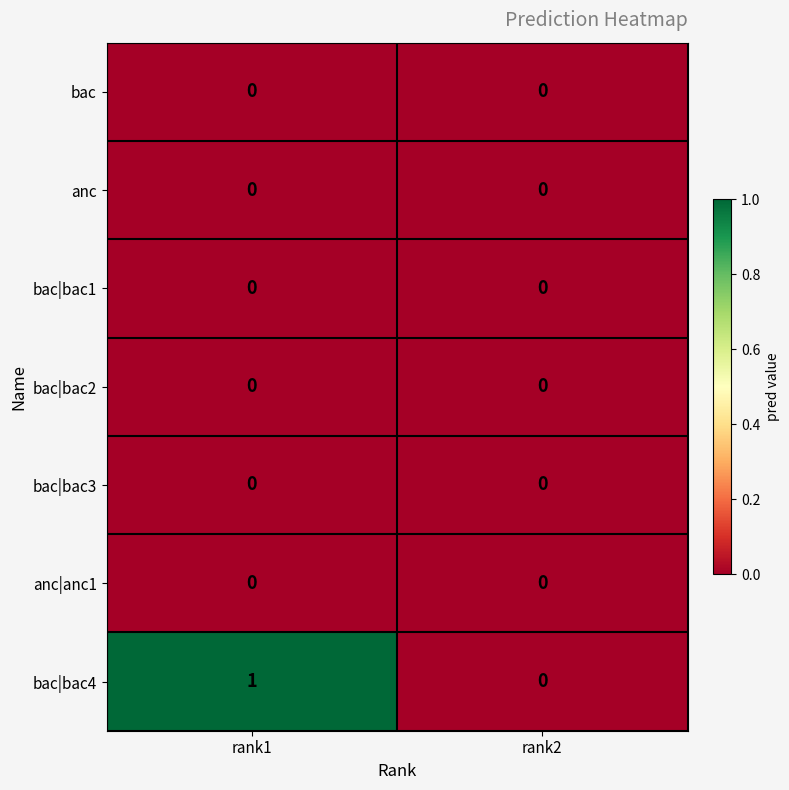

Which series has the widest spread of values?

bac|bac4